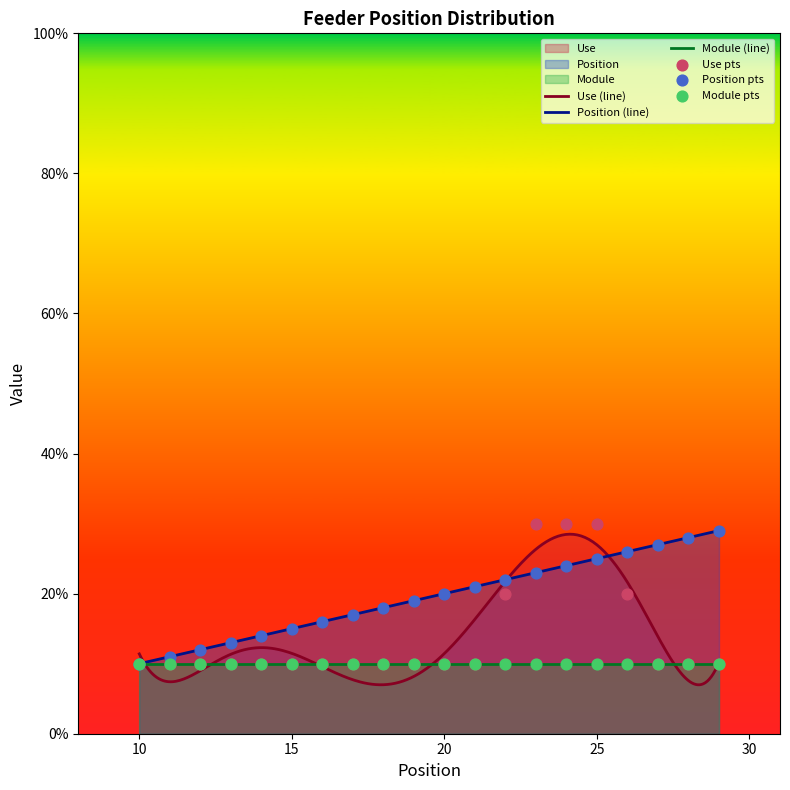

At how many categories does at least one series exceed 16?

13